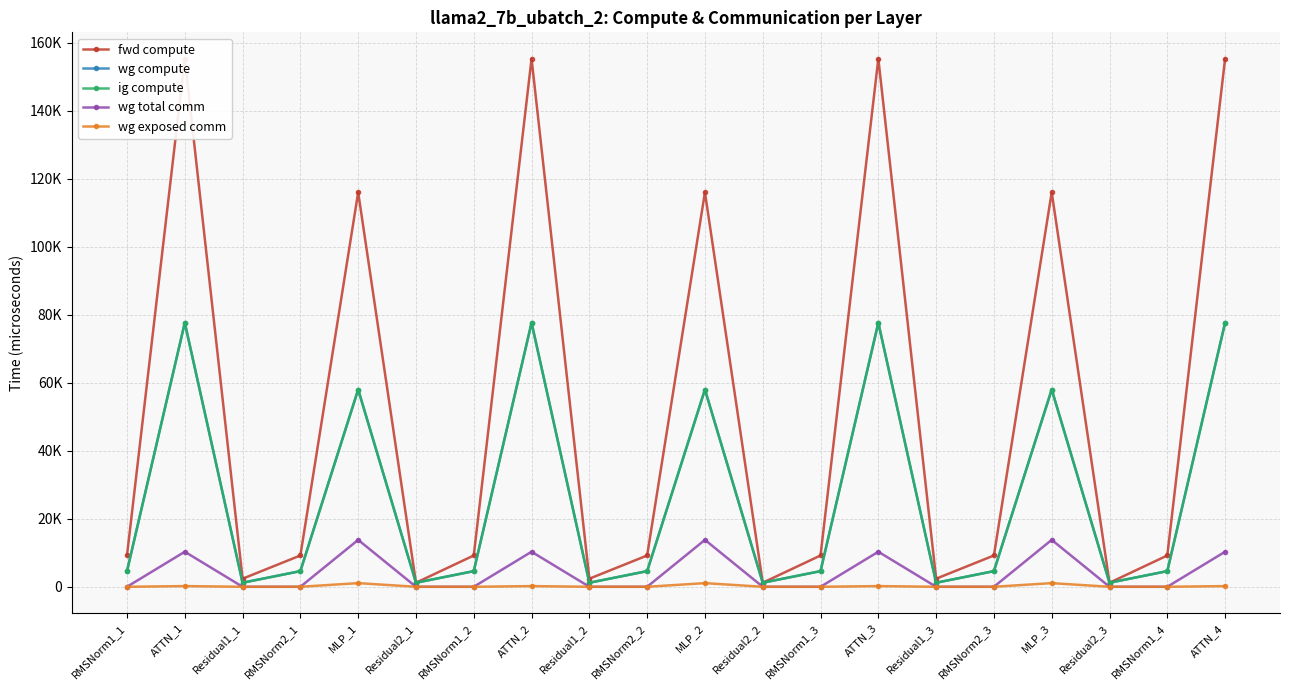

How many positive values does the wg total comm series have?

7